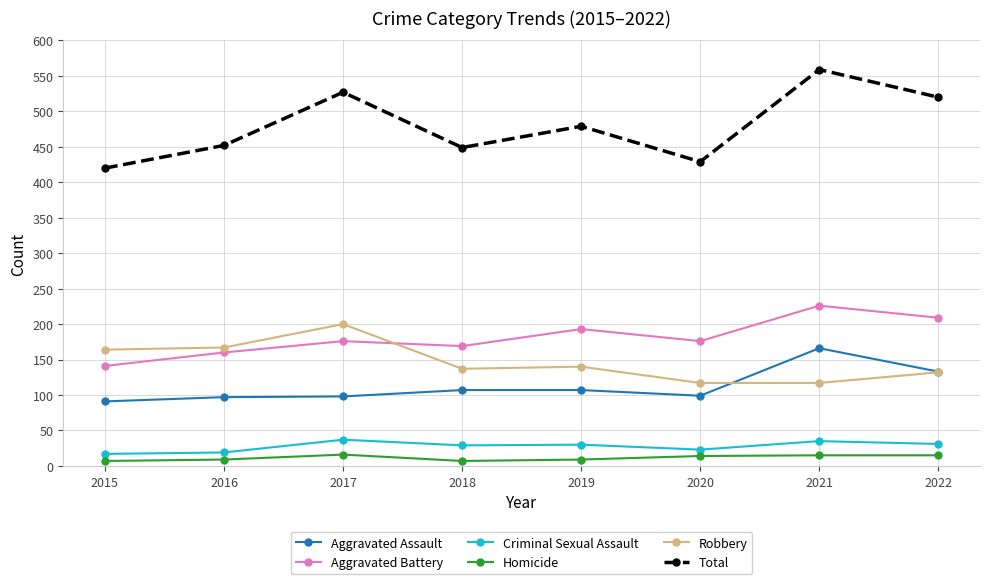

In Total, how many points are lower than both neighbors (excluding endpoints)?

2